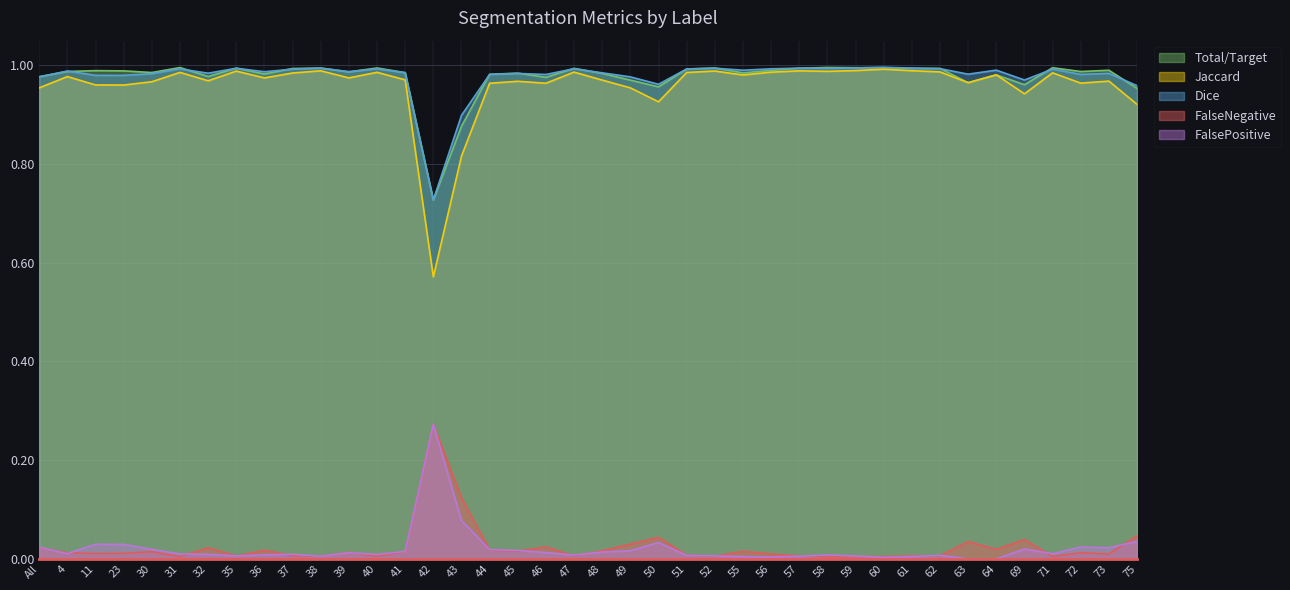

The value of FalsePositive at 64 is -0.1. True or false?

False